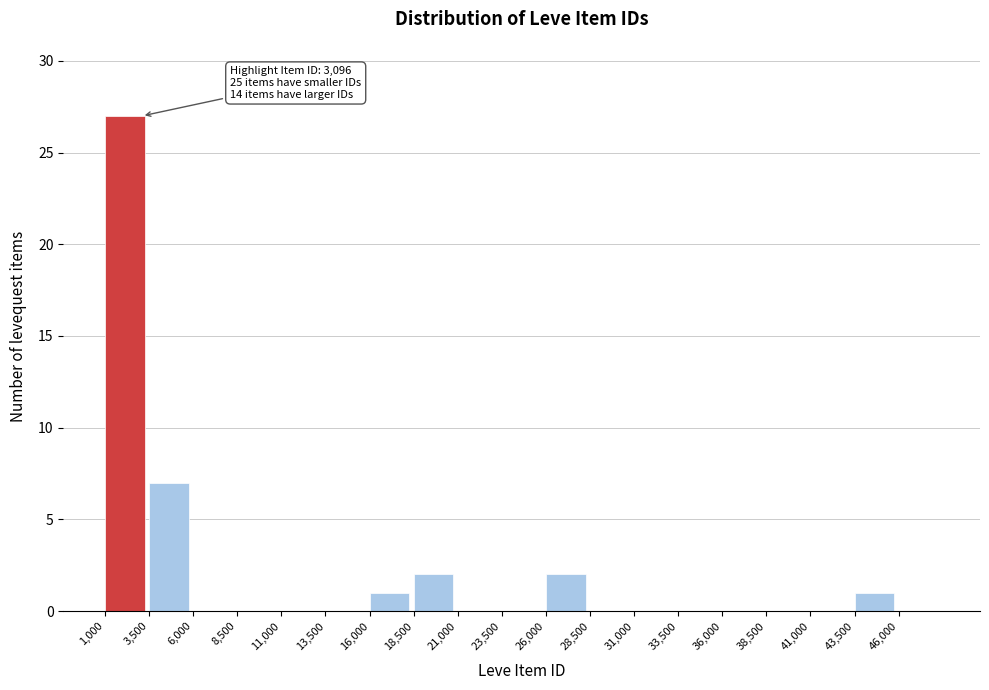

Which range on the x-axis has the tallest bar?

1000 to 3500